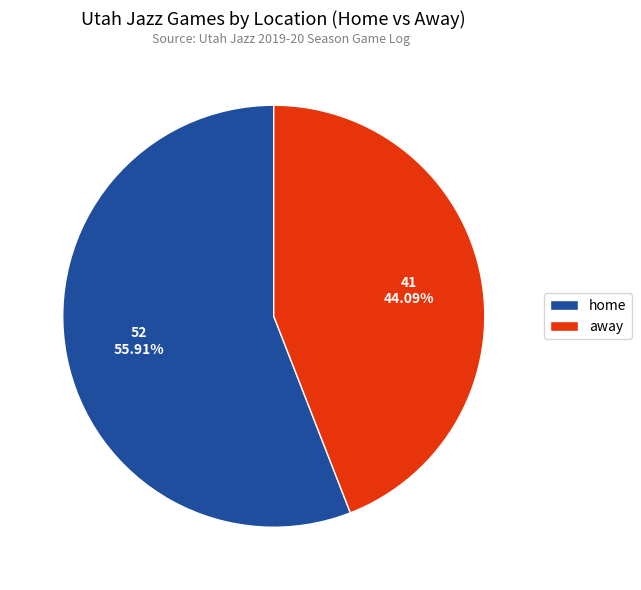

How many segments does this pie chart have?

2